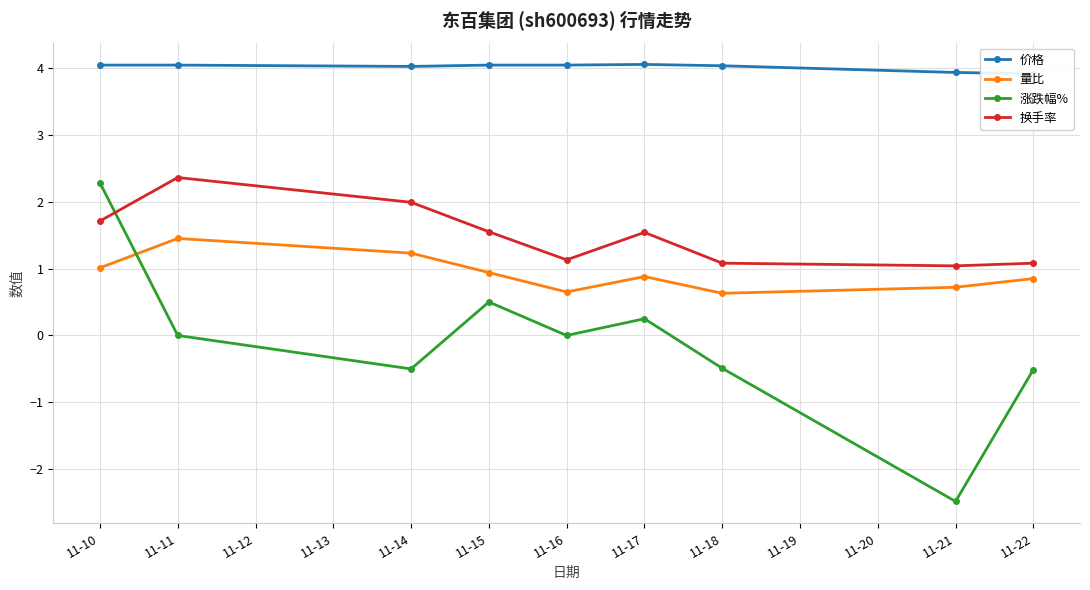

Is the value of 换手率 at 11-16 greater than the value of 涨跌幅% at 11-21?

Yes